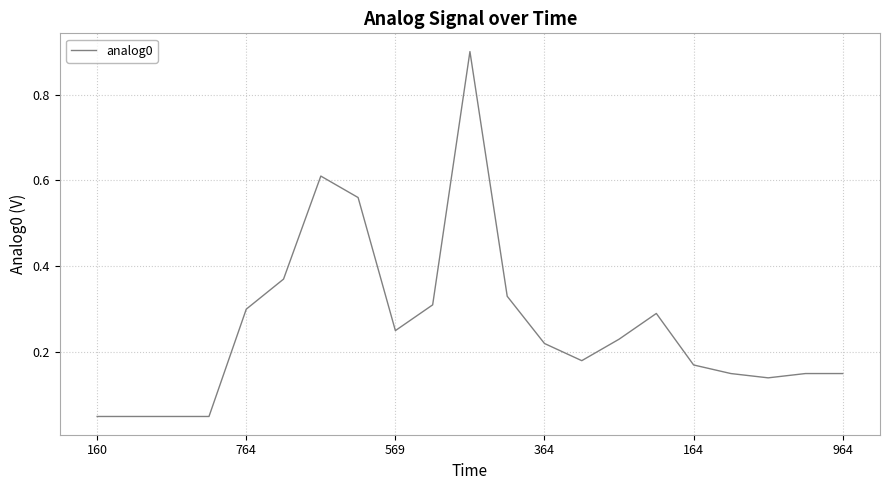

What is the greatest value displayed?

0.9